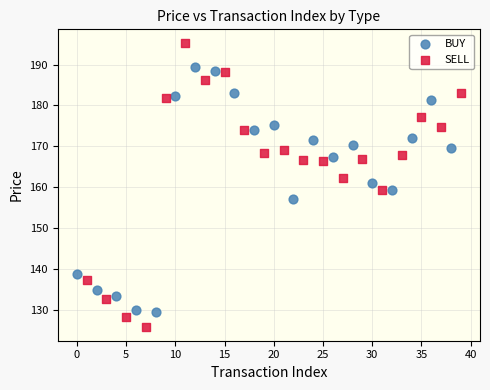

What are all the series names shown in the legend?

BUY, SELL